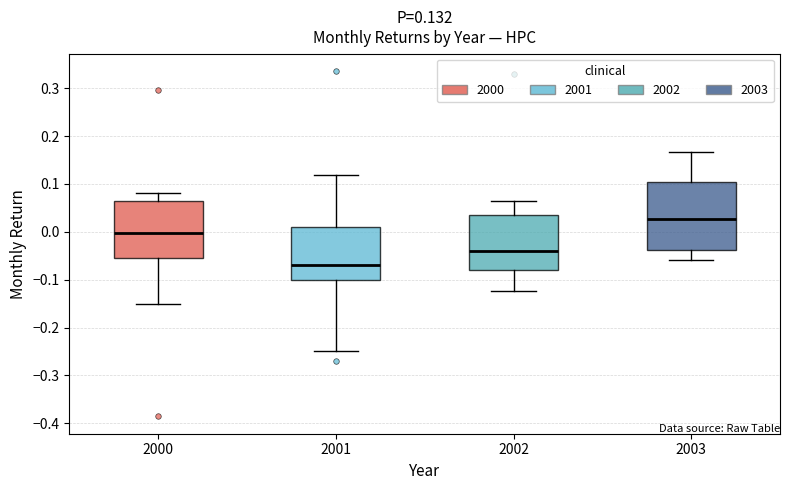

Which box's median line is the highest?

2003